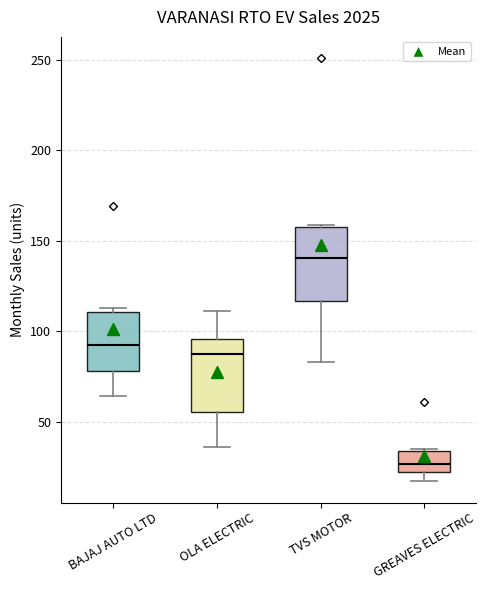

Reading left to right, read every box against the y-axis: the position of its median line, the range the box covers, and the ends of its whiskers. The values are not printed on the chart, so give them approximately, as read against the axis.

BAJAJ AUTO LTD: median 95, box 80 to 110, whiskers 65 to 115
OLA ELECTRIC: median 90, box 55 to 95, whiskers 35 to 110
TVS MOTOR: median 140, box 115 to 160, whiskers 85 to 160
GREAVES ELECTRIC: median 25, box 20 to 35, whiskers 15 to 35